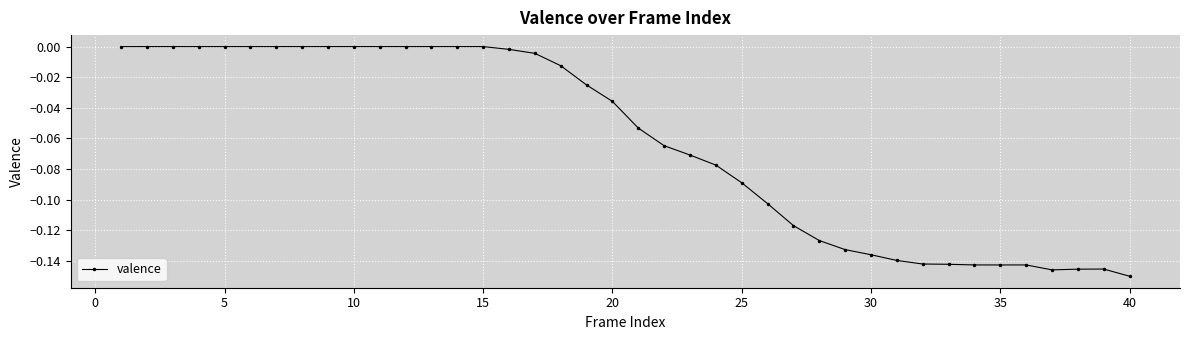

Reading right to left, extract all data points from this chart.

-0.2	-0.1	-0.1	-0.1	-0.1	-0.1	-0.1	-0.1	-0.1	-0.1	-0.1	-0.1	-0.1	-0.1	-0.1	-0.1	-0.1	-0.1	-0.1	-0.1	-0.0	-0.0	-0.0	-0.0	-0.0	0.0	0.0	0.0	0.0	0.0	0.0	0.0	0.0	0.0	0.0	0.0	0.0	0.0	0.0	0.0